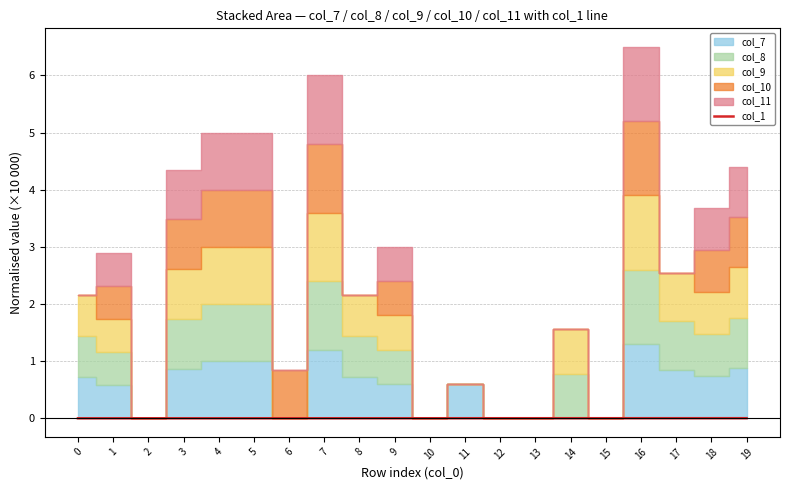

The chart shows a value of 0.0 at 14. True or false?

False